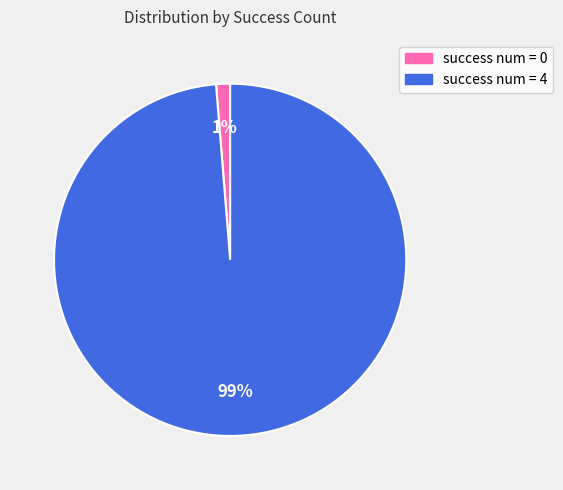

To the nearest percent, what is the average slice percentage?

50%